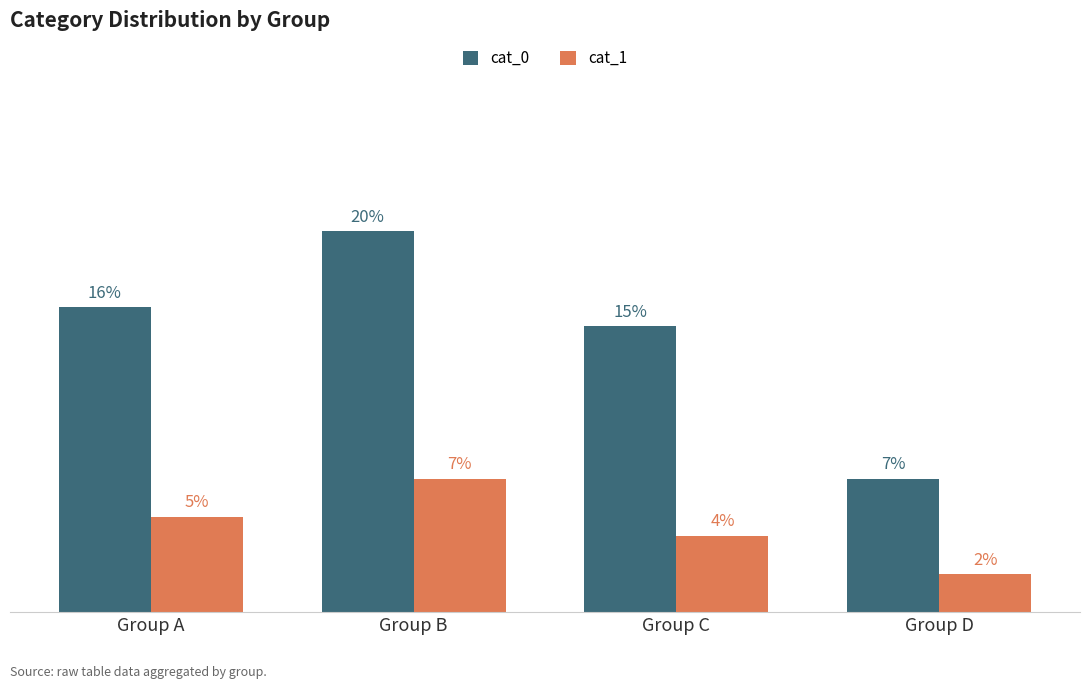

Is the value of cat_0 at Group C greater than the value of cat_1 at Group A?

Yes